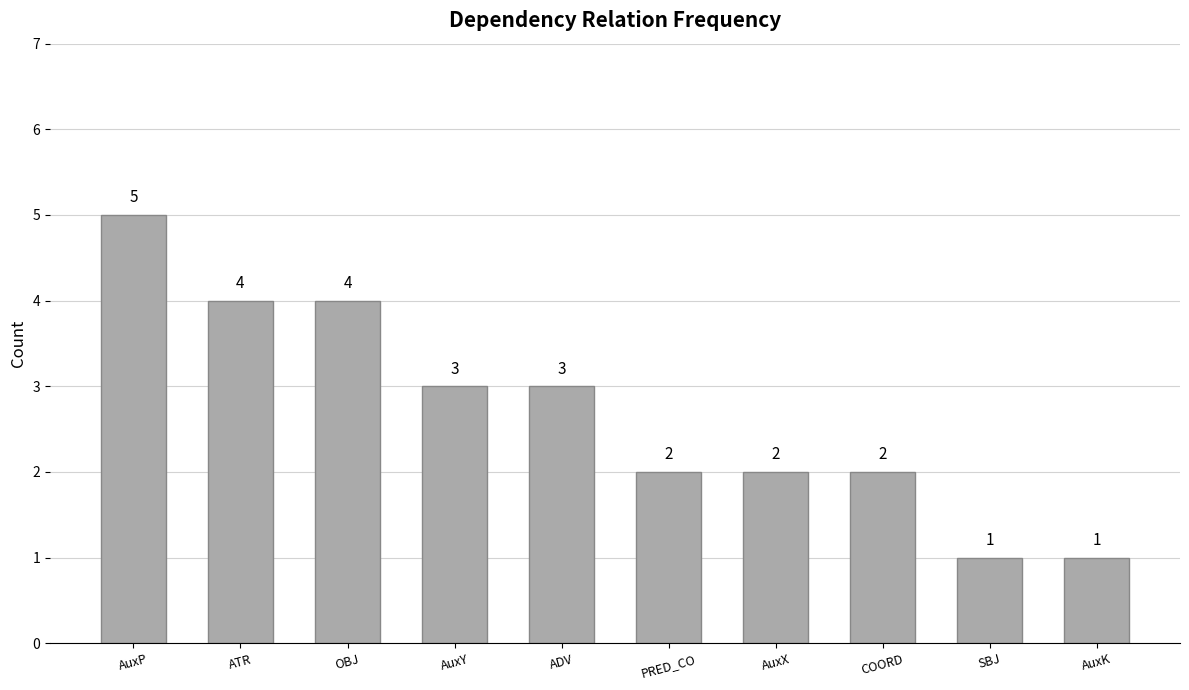

Count the number of data series in this chart.

1